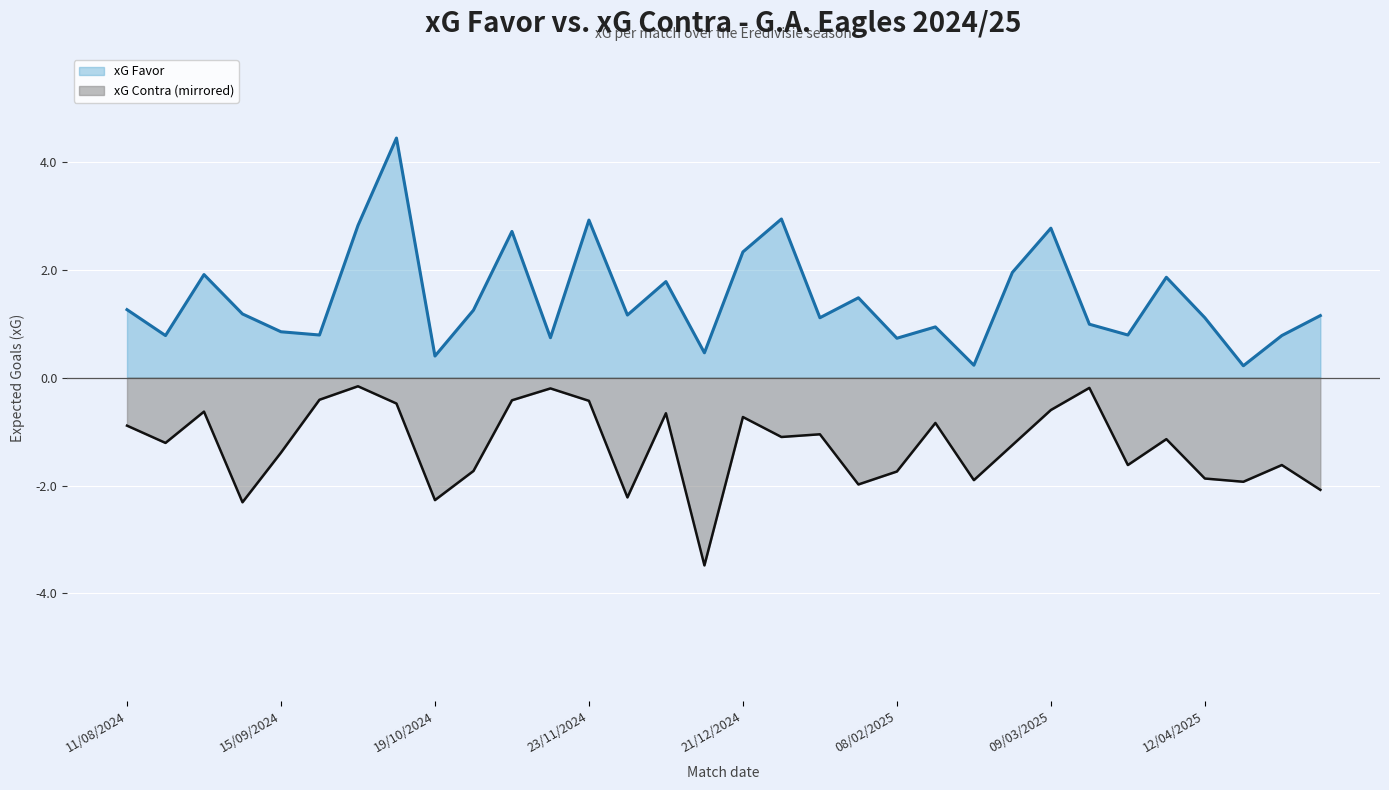

What is the label of the 3rd point from the right?

27/04/2025